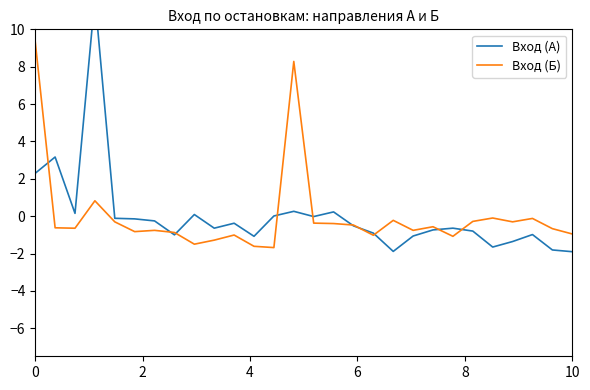

The value of Вход (Б) at 0 is 5.1. True or false?

False